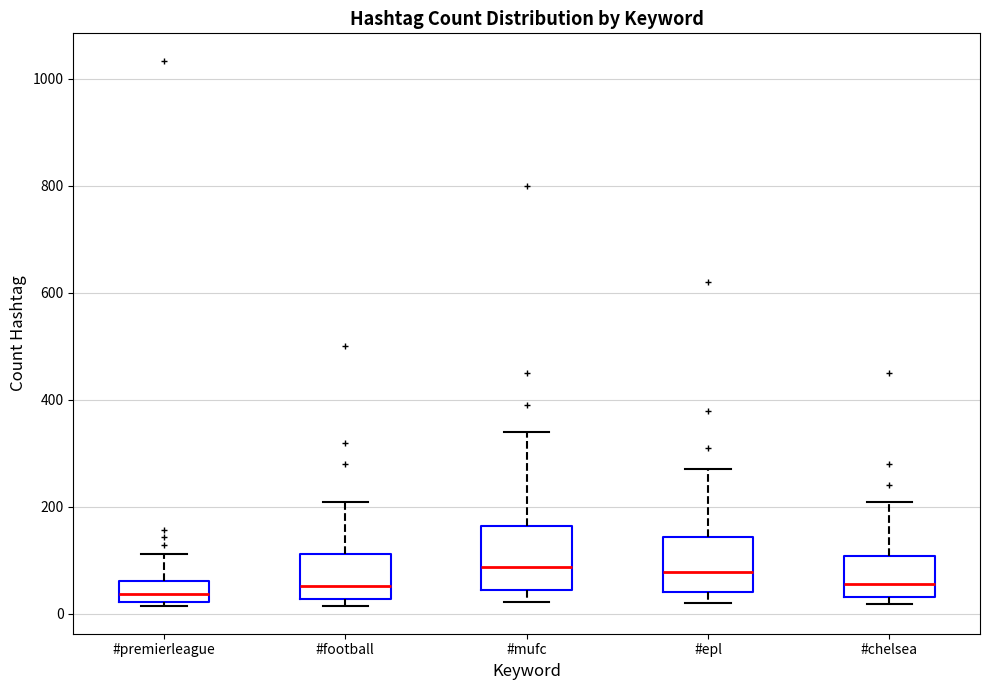

Where is the upper edge of the box for #football on the y-axis? The values are not printed on the chart, so give them approximately, as read against the axis.

120